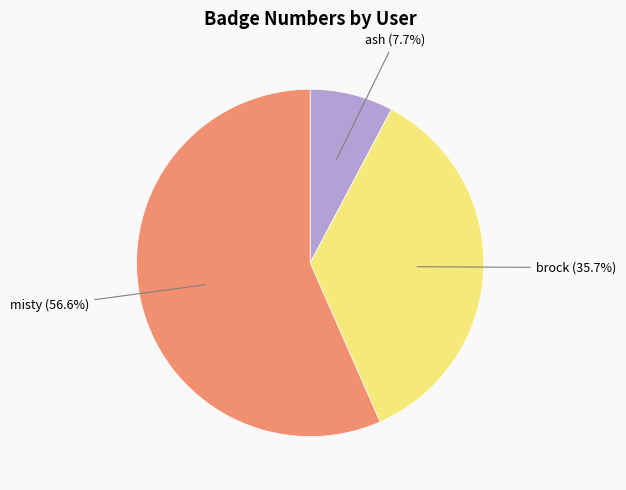

How many segments does this pie chart have?

3